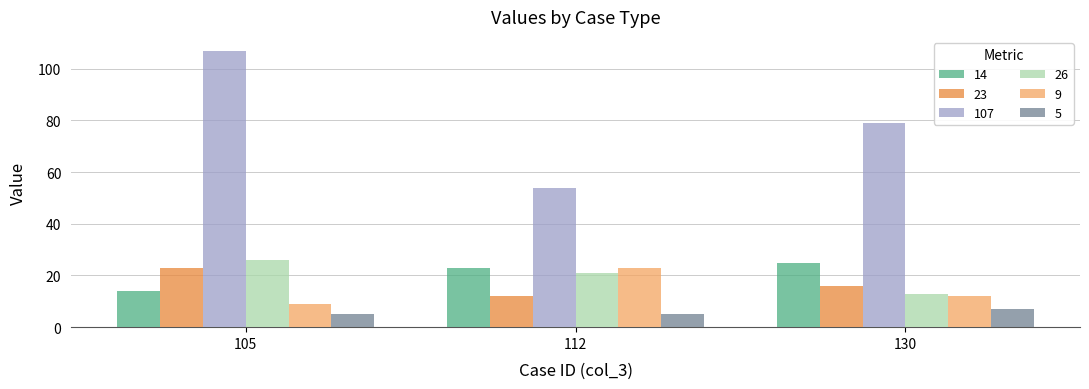

At which category is the sum across all series the highest?

105